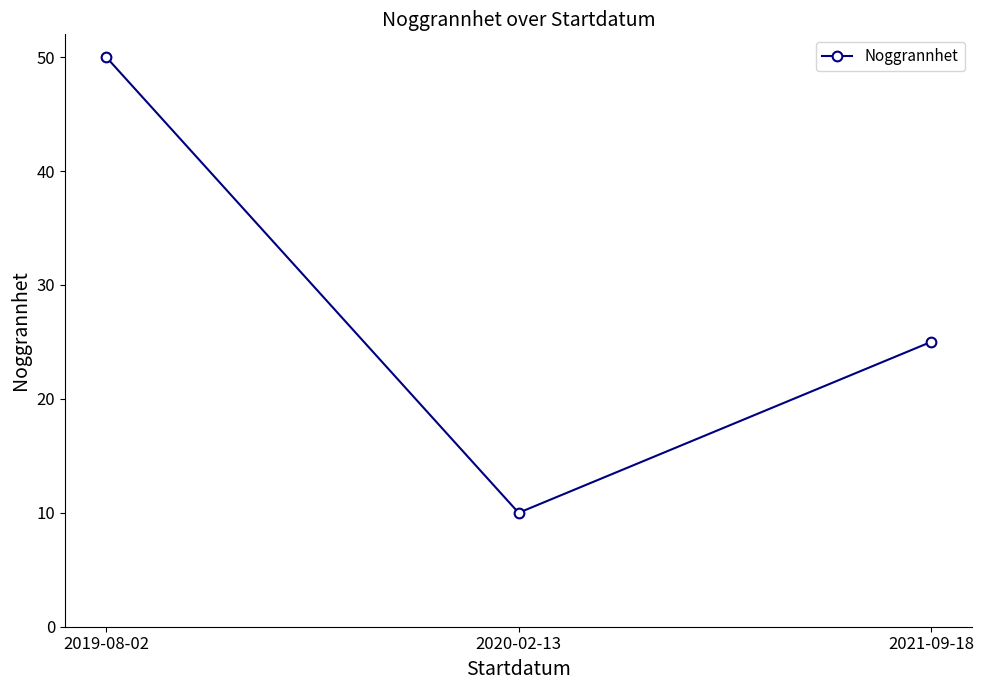

How many series are shown in this chart?

1